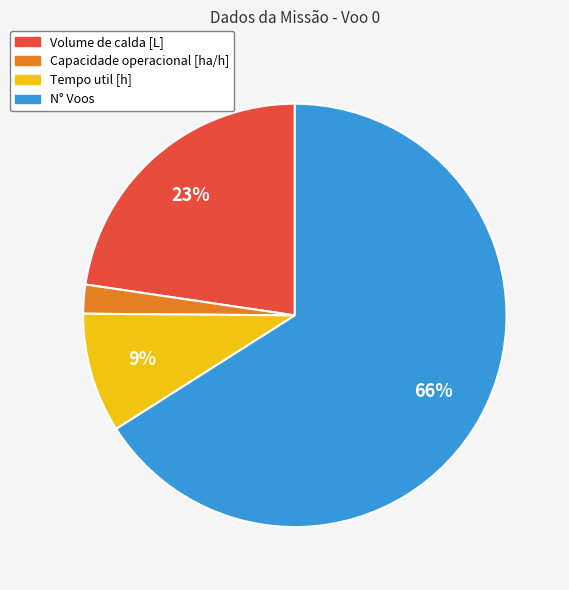

Do Capacidade operacional [ha/h] and N° Voos together represent more than half of the pie?

Yes